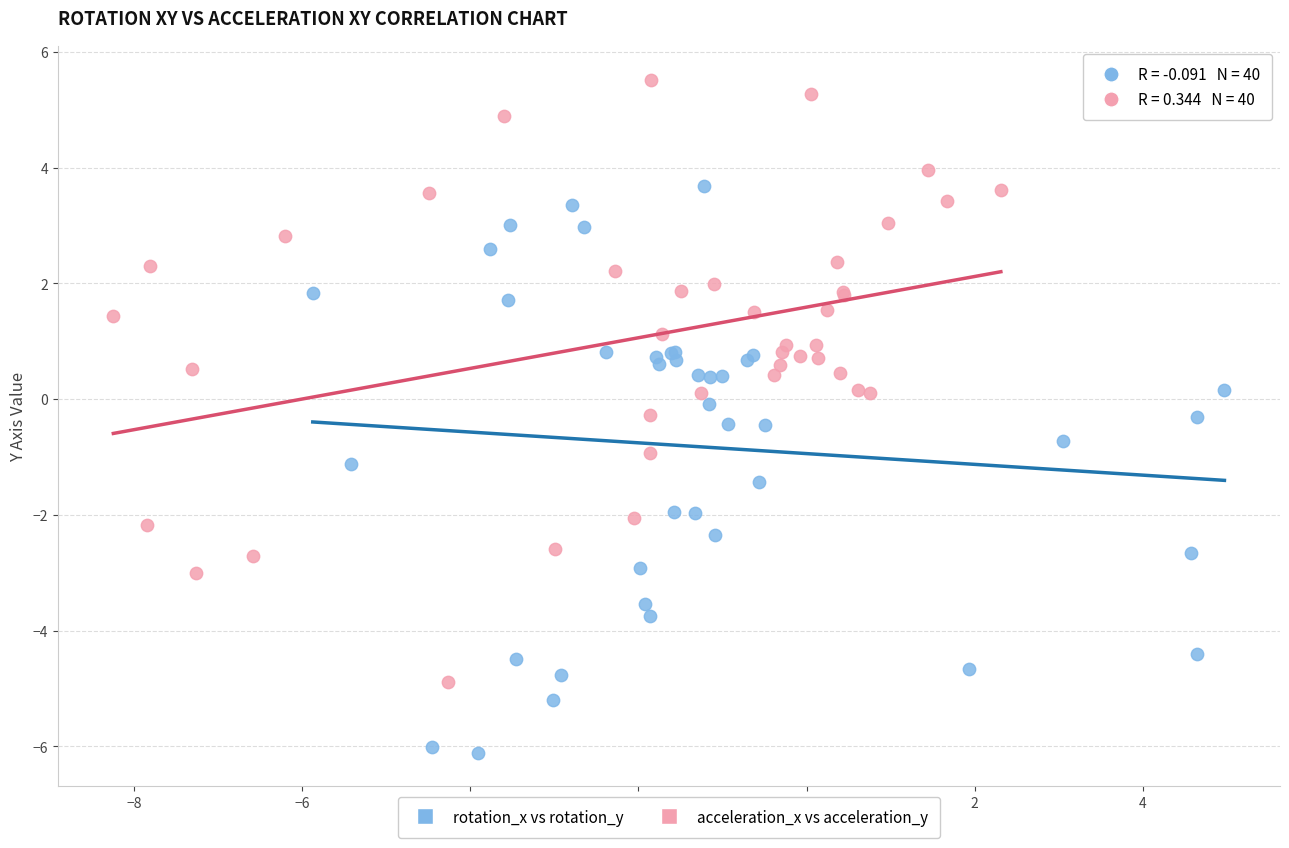

Which series has the largest Y range (max minus min)?

acceleration_x vs acceleration_y